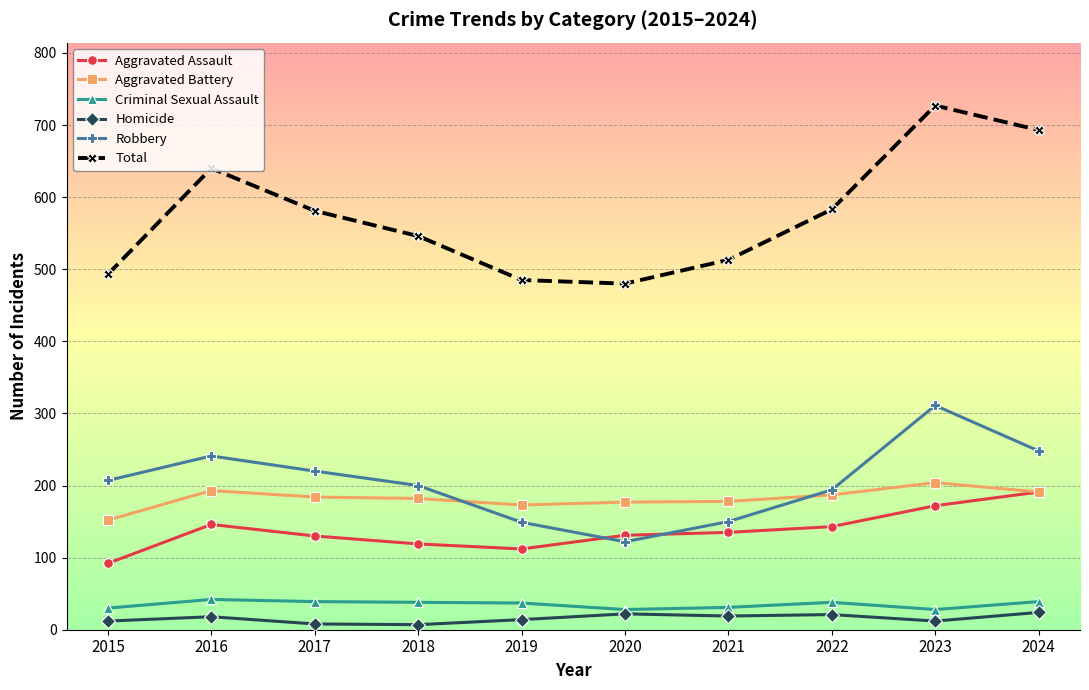

The value of Total at 2024 is 1009. True or false?

False